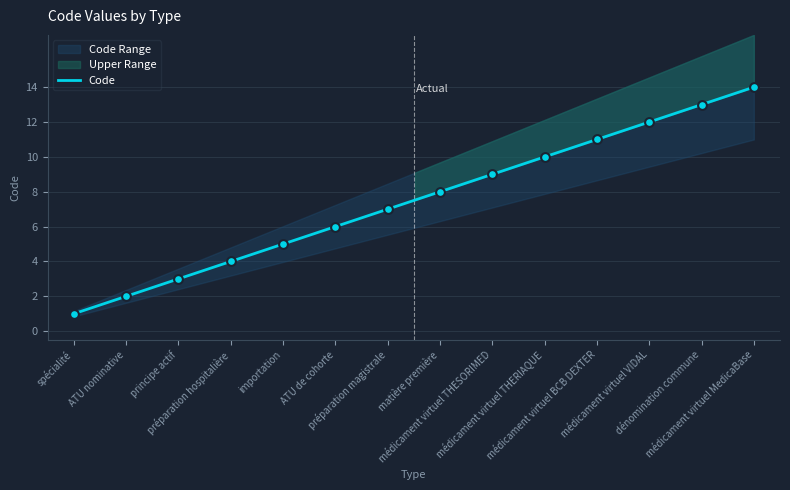

Approximately how many times larger is the value at médicament virtuel BCB DEXTER compared to préparation magistrale?

1.6